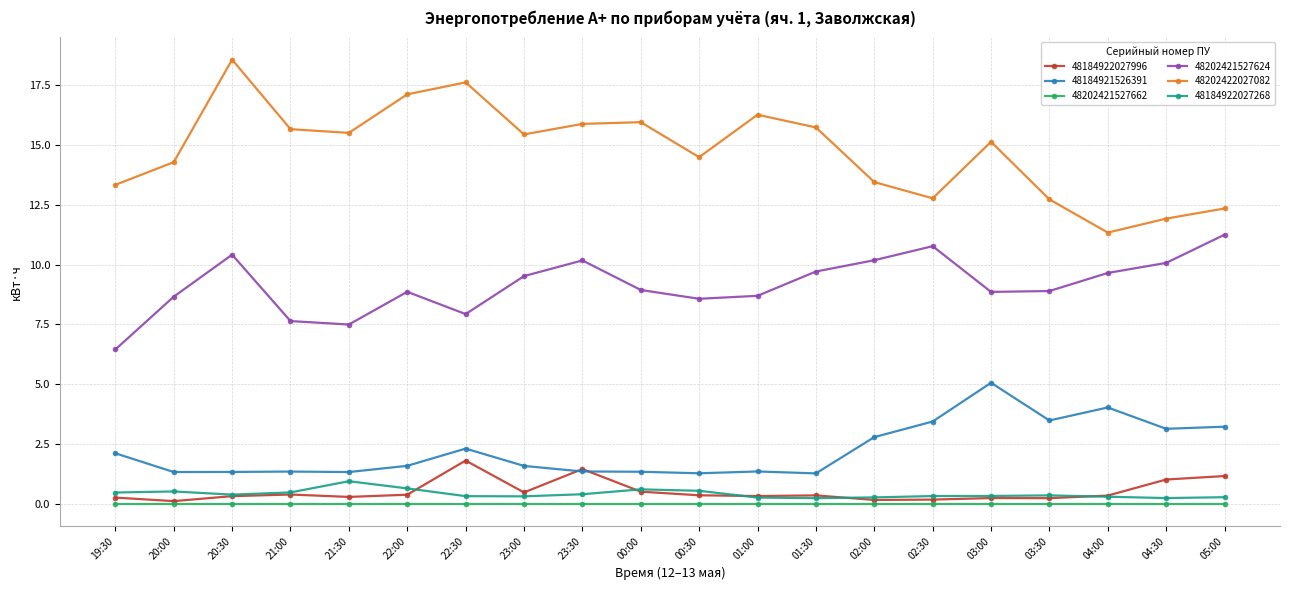

How many lines are shown in the chart?

6